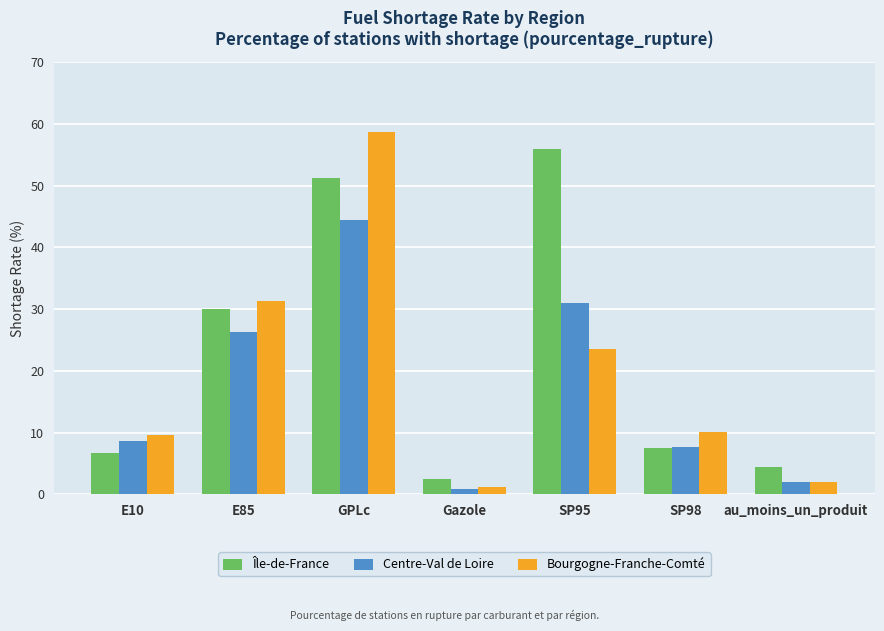

What is the difference between the maximum and minimum values in the Île-de-France series?

53.4